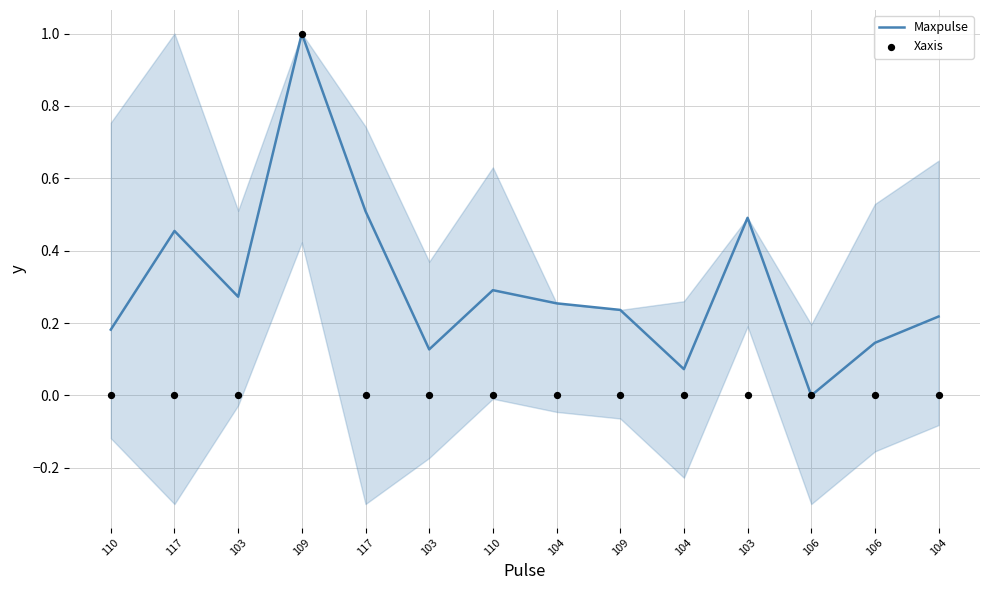

Which series has the largest Y range (max minus min)?

Maxpulse